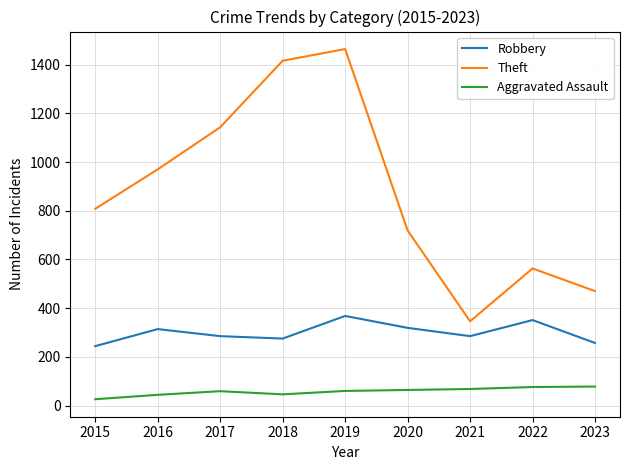

What is the difference between the maximum and minimum values in the Aggravated Assault series?

52